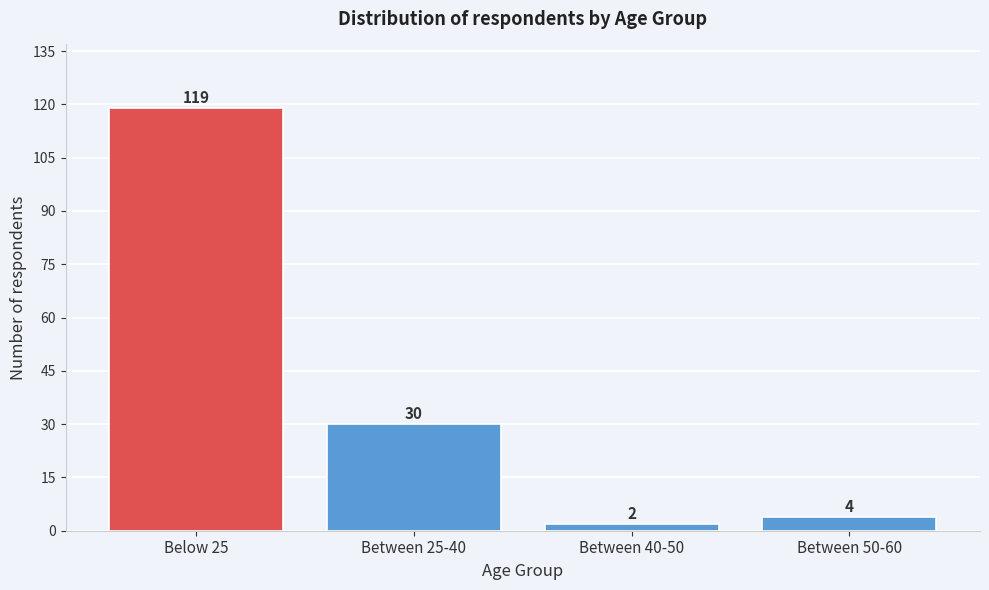

Reading left to right, list all the values displayed in this chart.

Below 25=119	Between 25-40=30	Between 40-50=2	Between 50-60=4